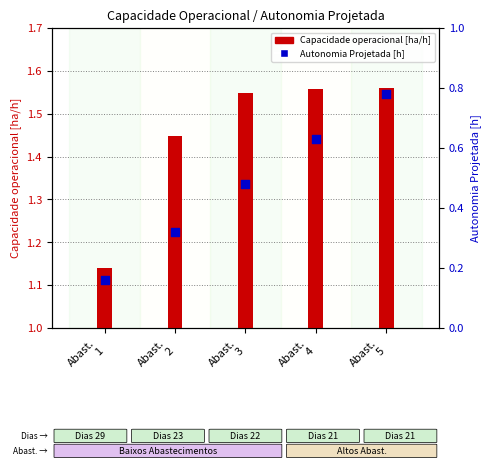

At which category is the sum across all series the highest?

Abast.
5